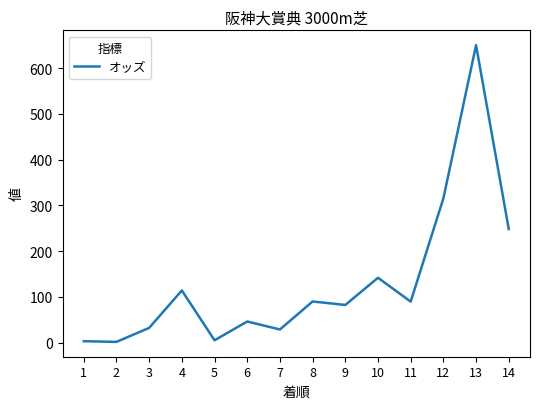

At which label does the data first exceed 89?

4